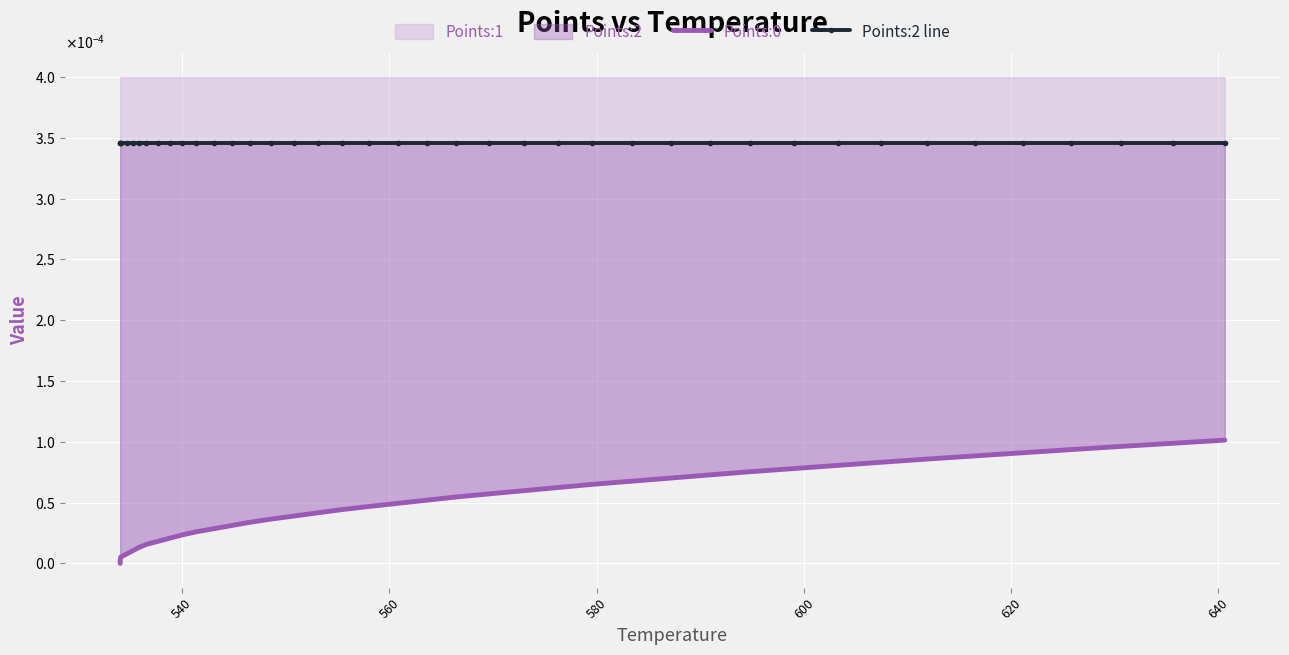

True or false: Points:0 has a value of 0.0 at 11.

False